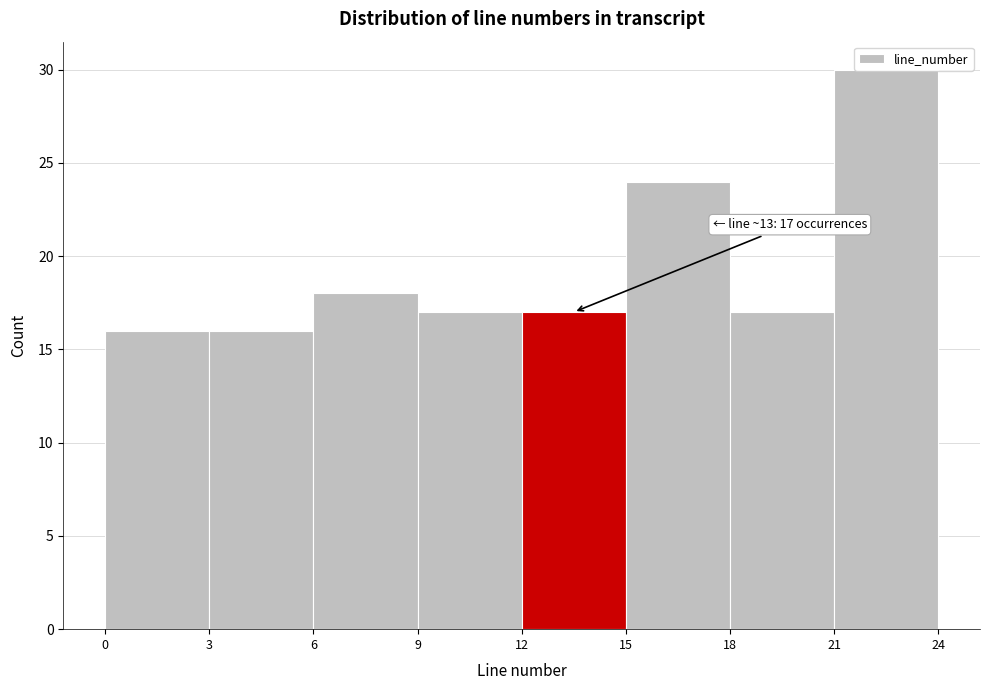

Over which range of the x-axis is the bar tallest?

21 to 24